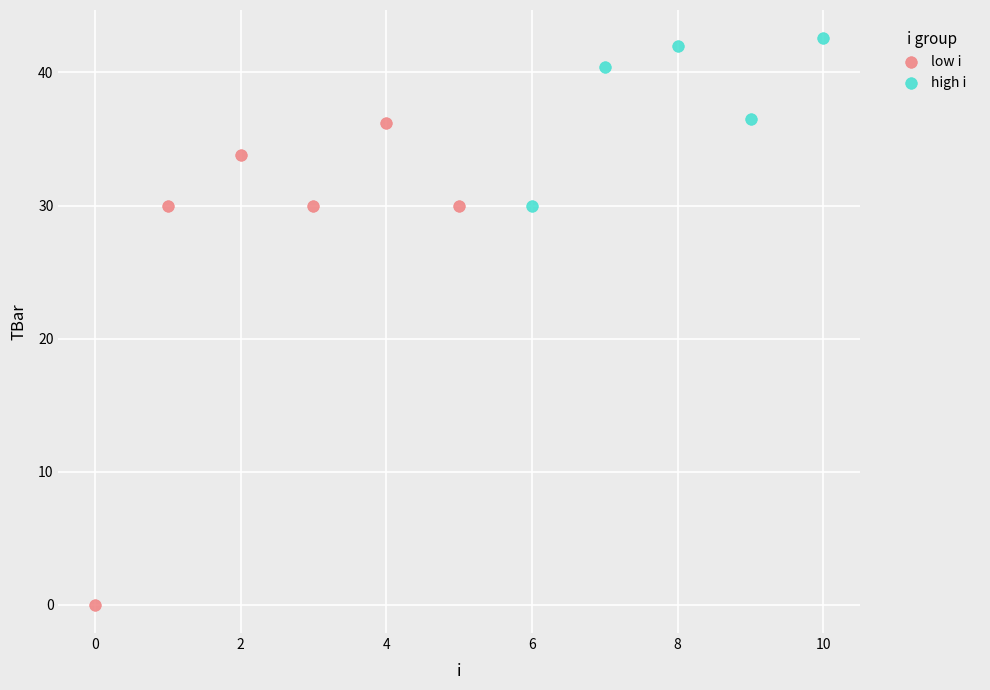

Which series has the largest Y range (max minus min)?

low i